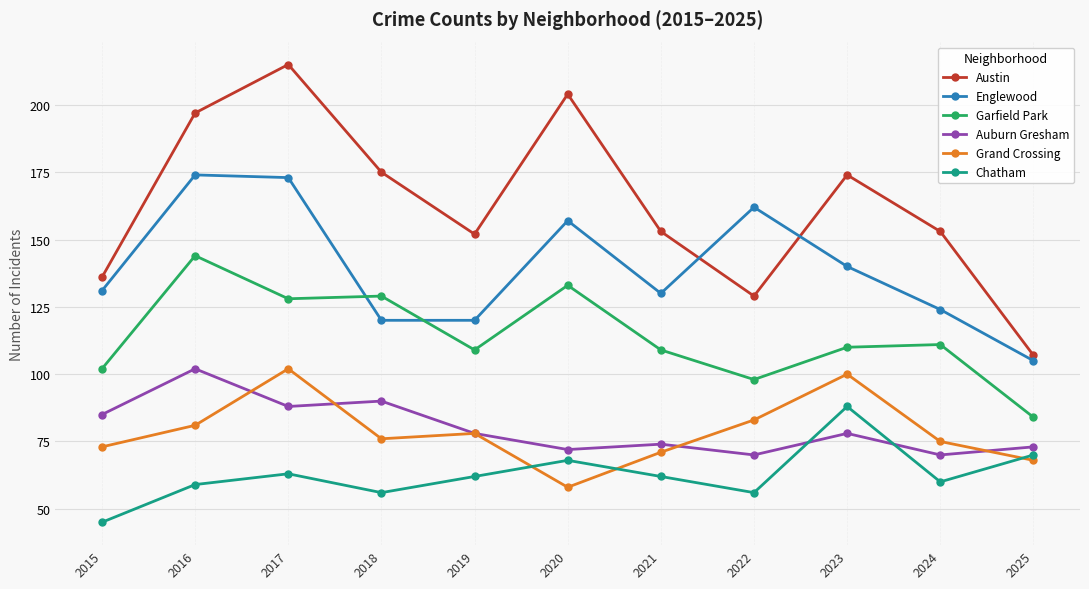

What value does the Austin series have at 2019, to the nearest 5?

150